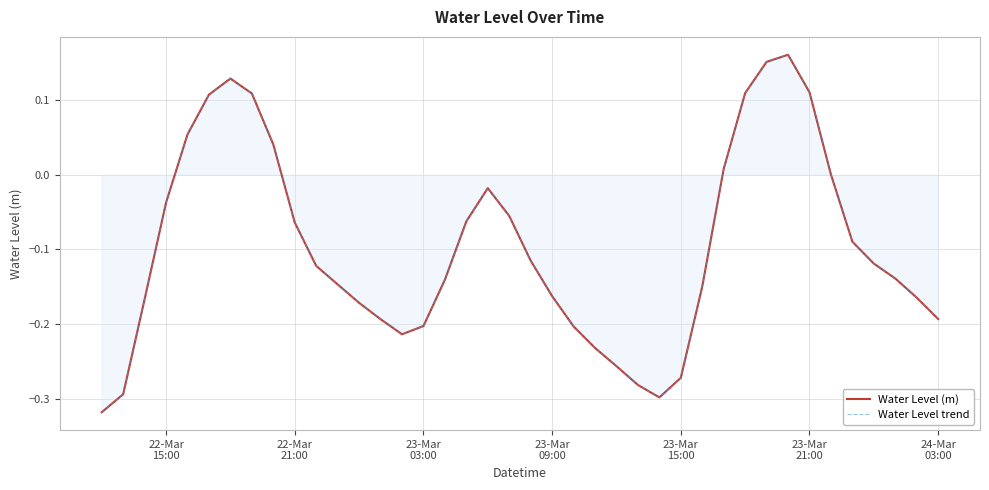

How many values in Water Level trend are below zero?

29